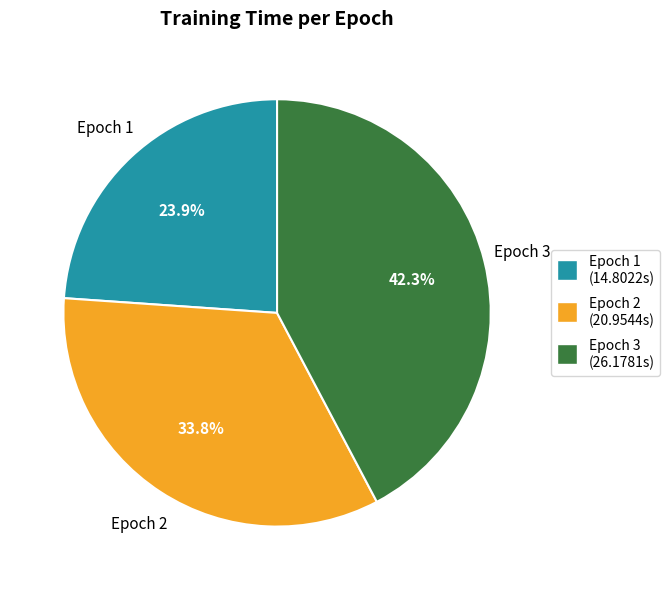

Rank the categories by value from highest to lowest.

Epoch 3, Epoch 2, Epoch 1